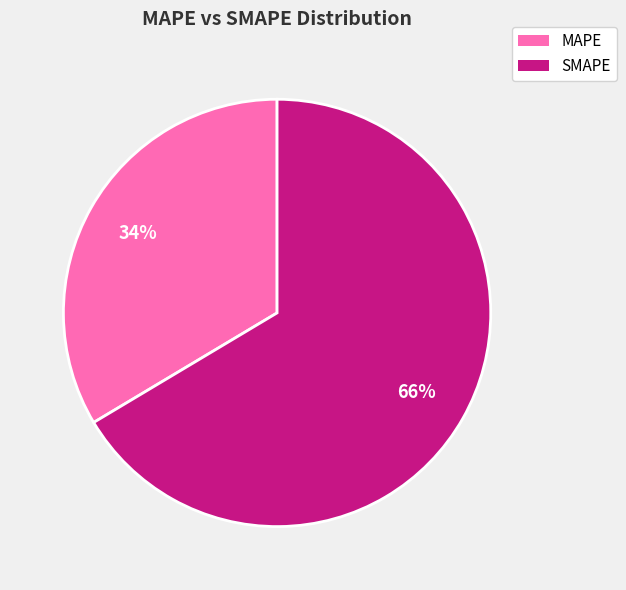

To the nearest percent, what percentage of the pie is MAPE?

34%